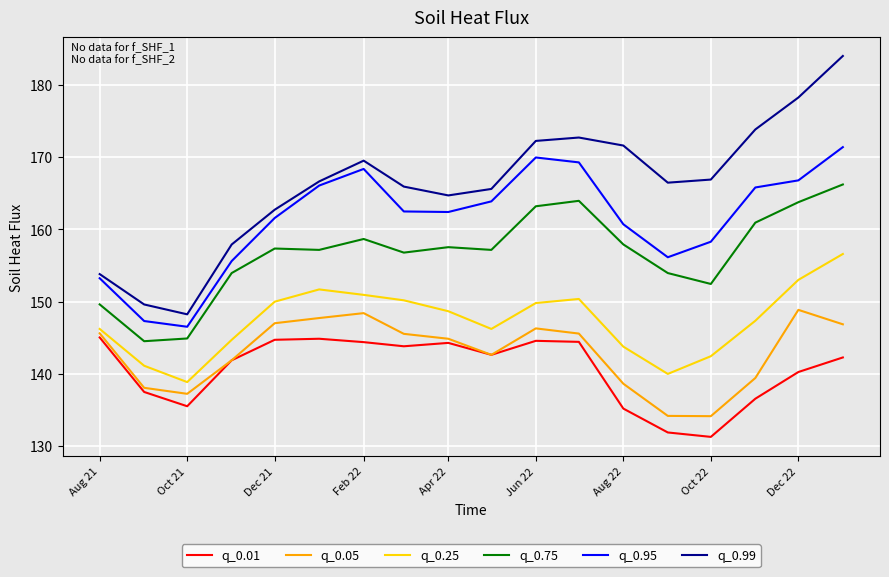

What is the average value of the q_0.25 series?

147.3